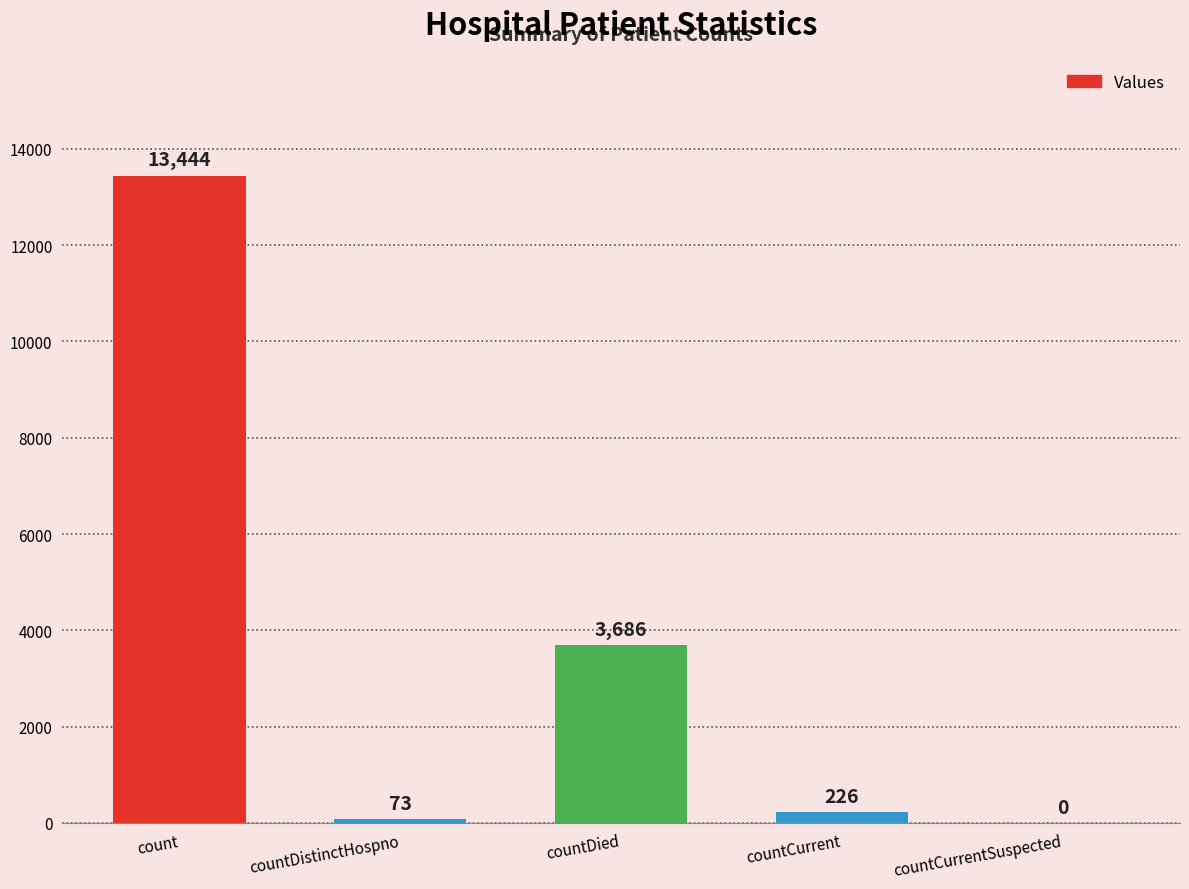

Count the number of categories in the chart.

5